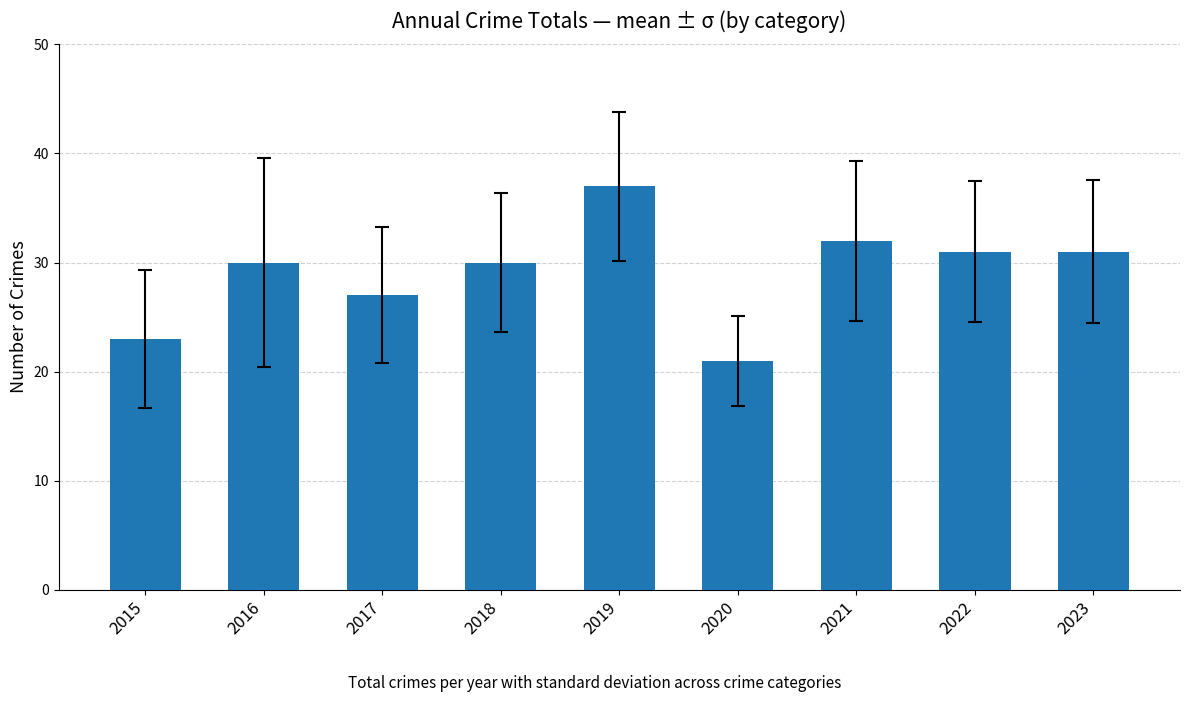

What is the value of the 2nd bar from the left?

30